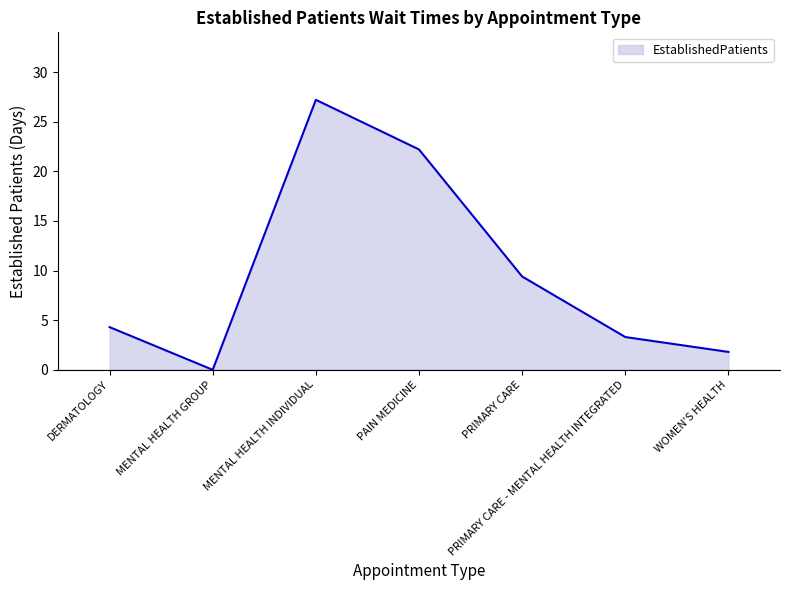

What is the change in value from DERMATOLOGY to MENTAL HEALTH INDIVIDUAL?

+22.9